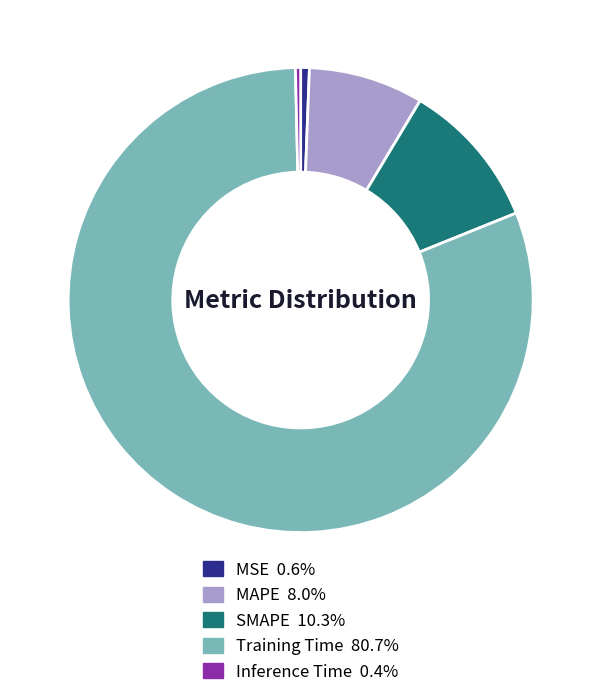

How many slices are in this pie chart?

5